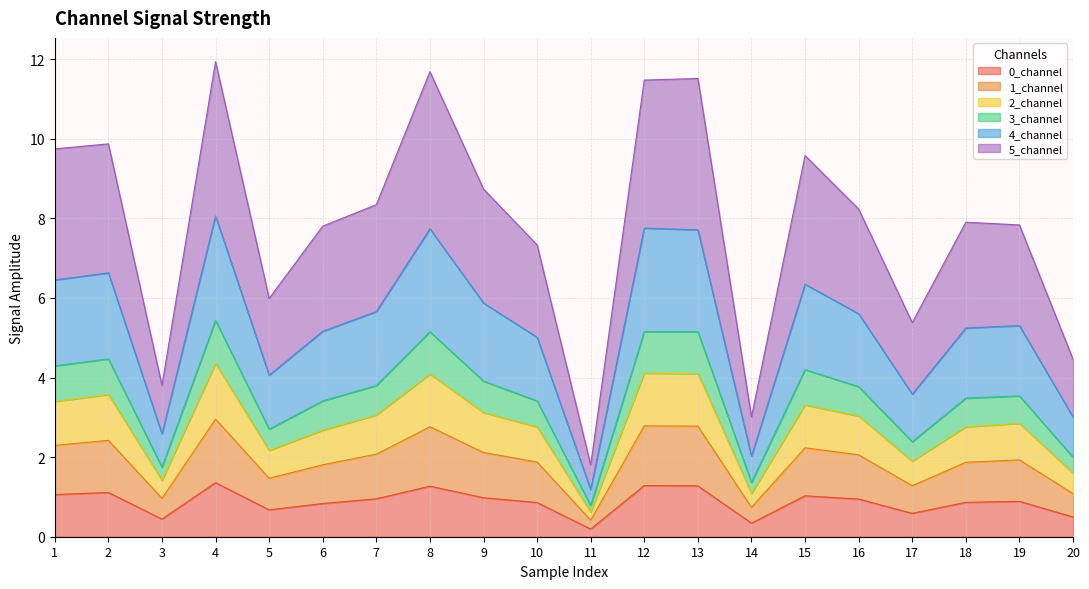

What is the total value across all series at 1?

9.7